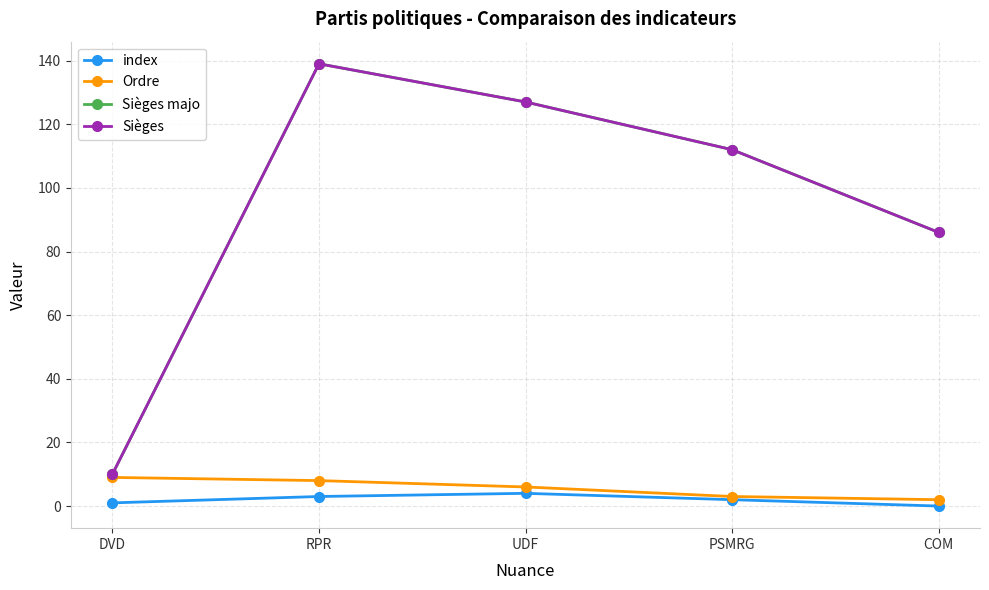

Does the chart have visible grid lines?

Yes